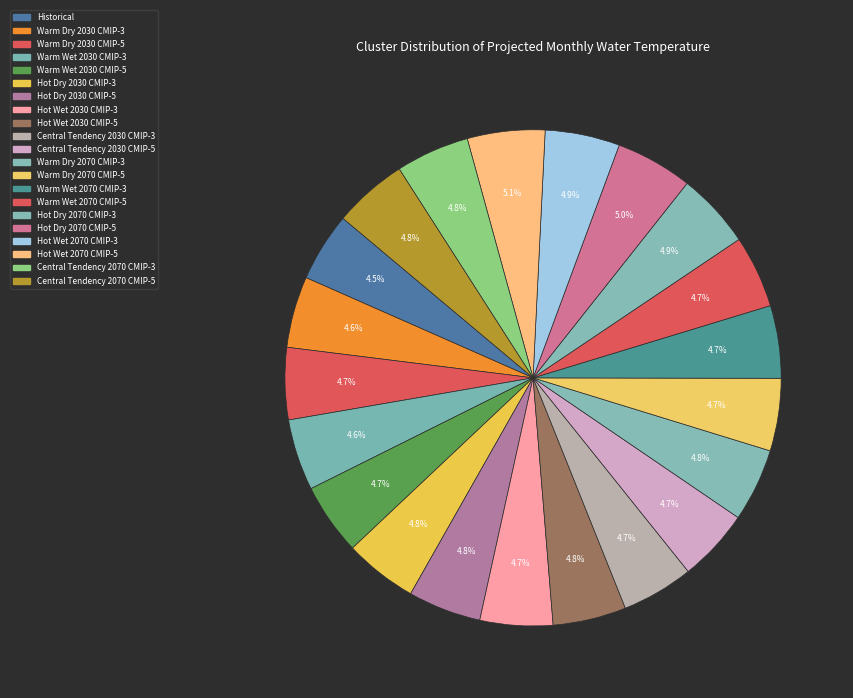

True or false: Hot Dry 2070 CMIP-5 accounts for 15% of the total.

False